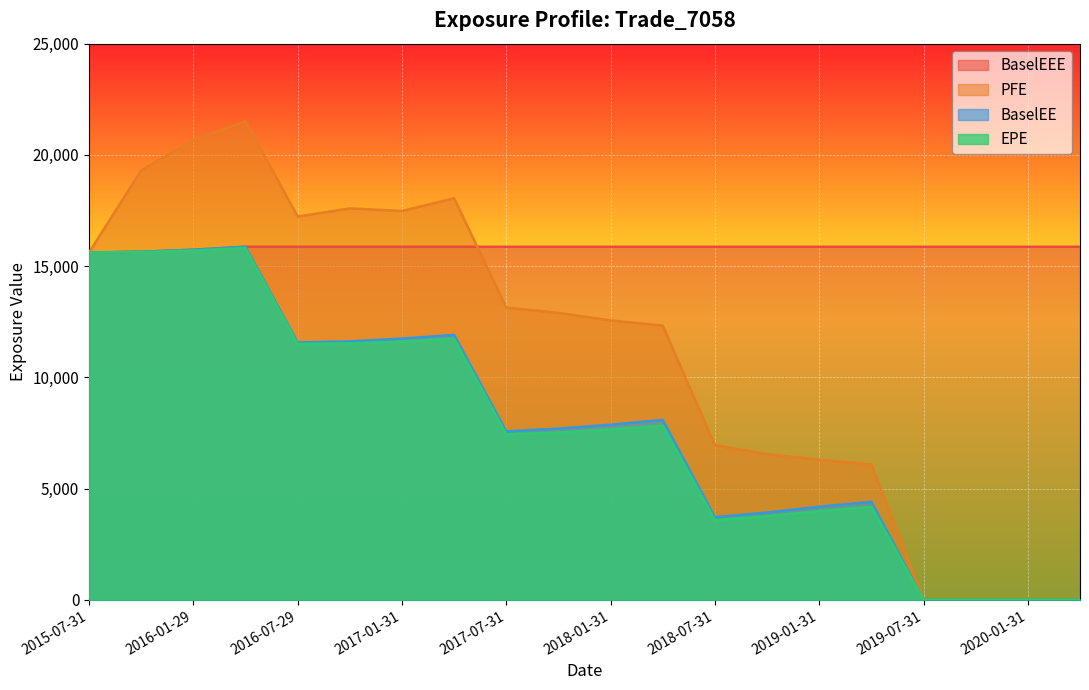

True or false: PFE has a value of 20666.8 at 2016-01-29.

True